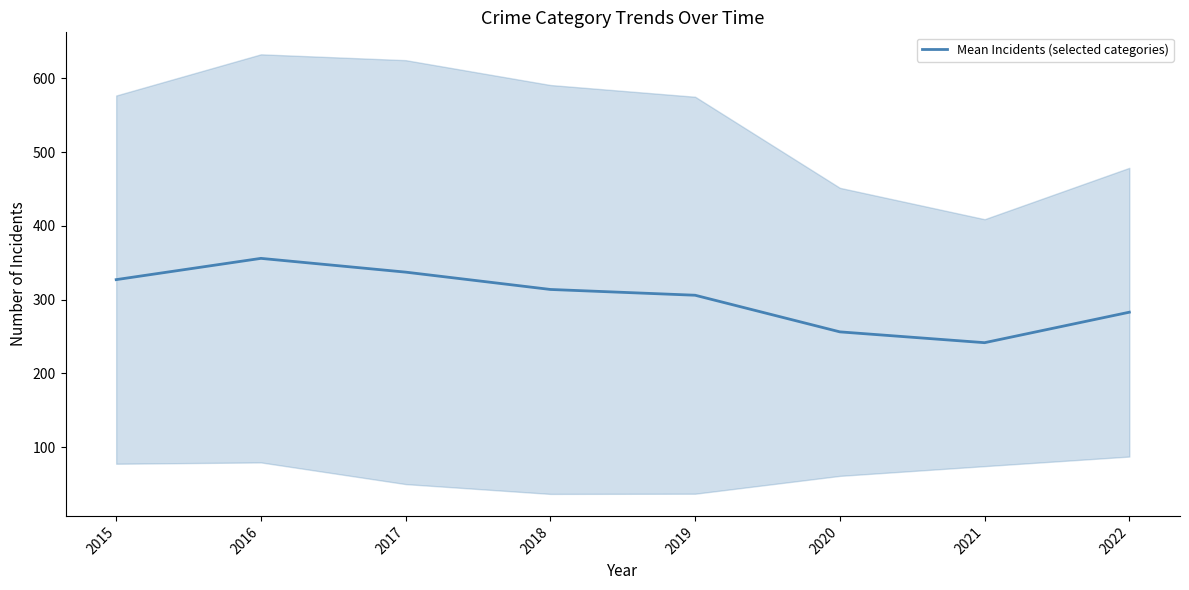

What is the smallest value displayed?

241.7